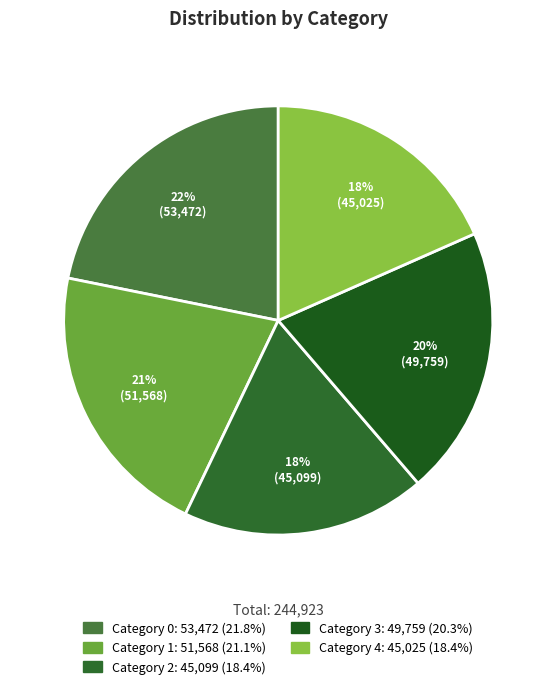

How many segments does this pie chart have?

5